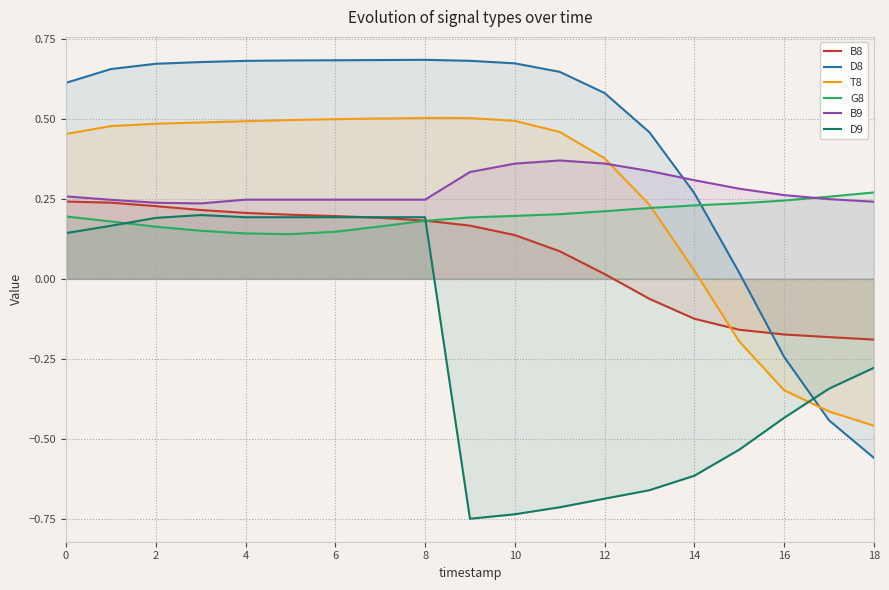

The T8 series shows 0.8 at 4. True or false?

False